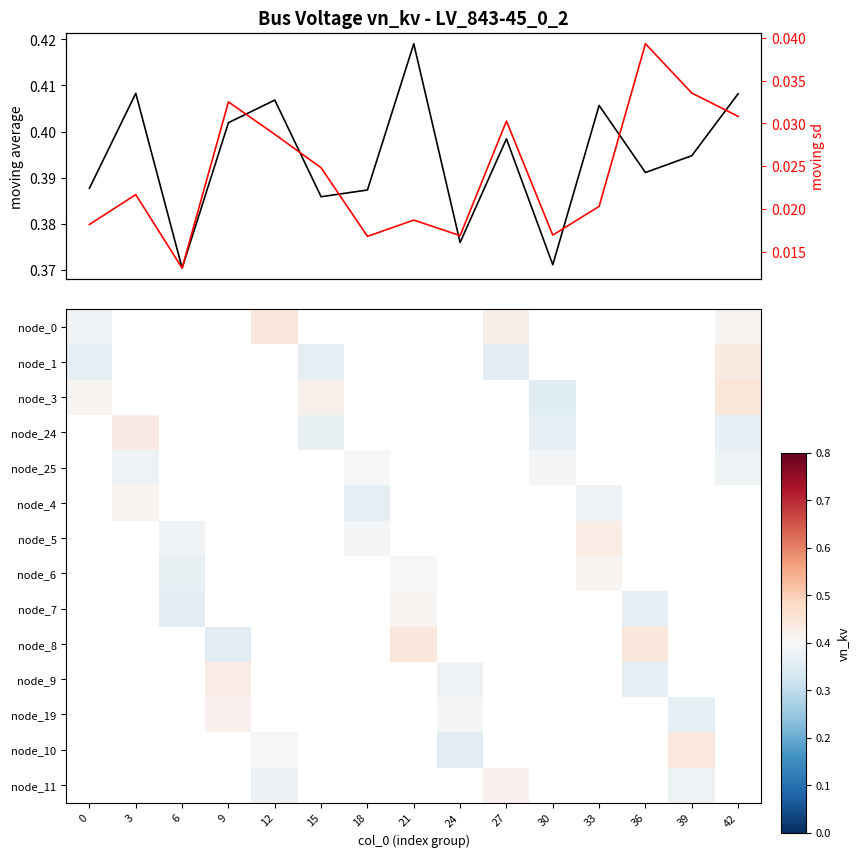

Which series has the largest total across all categories?

moving average